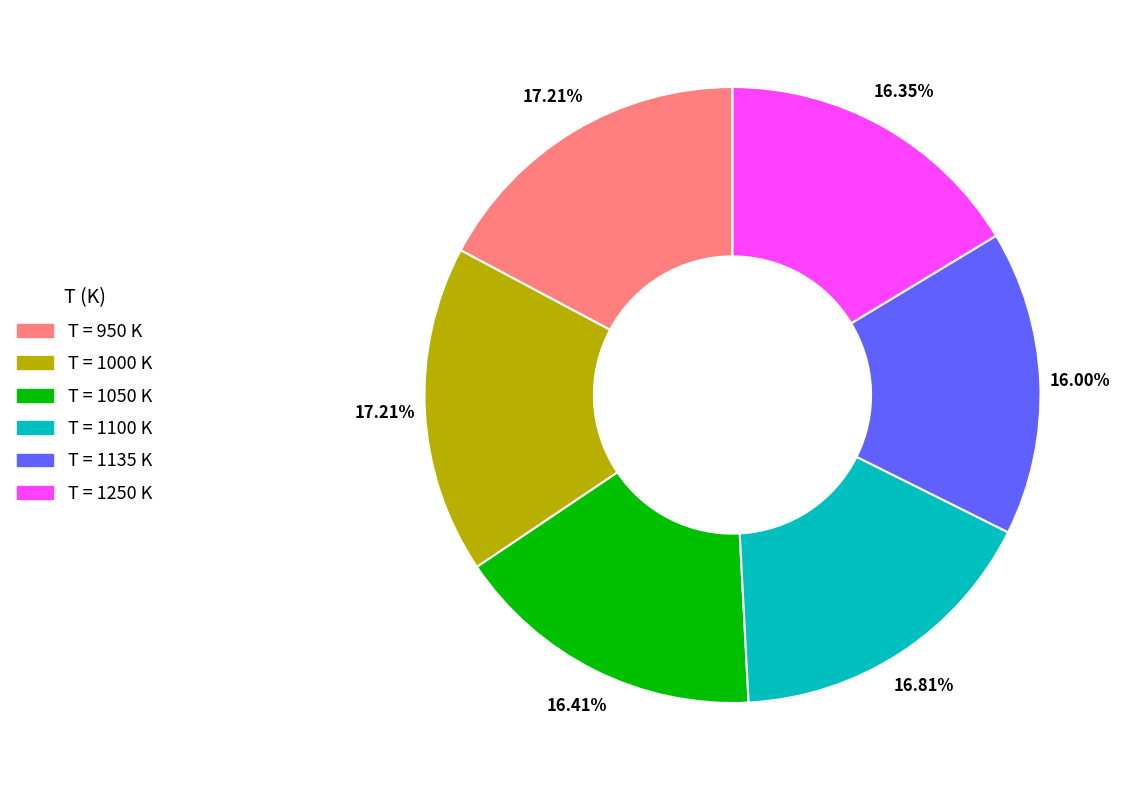

Is there a majority slice in this chart?

No